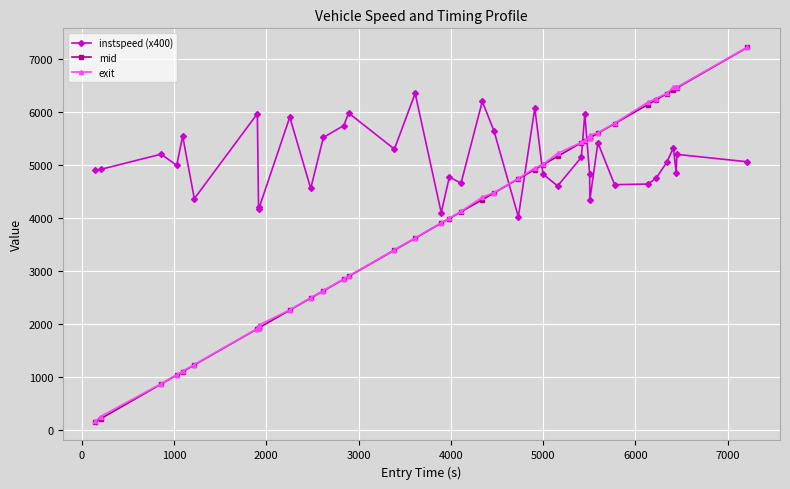

What is the difference between the maximum and minimum values in the mid series?

7065.7